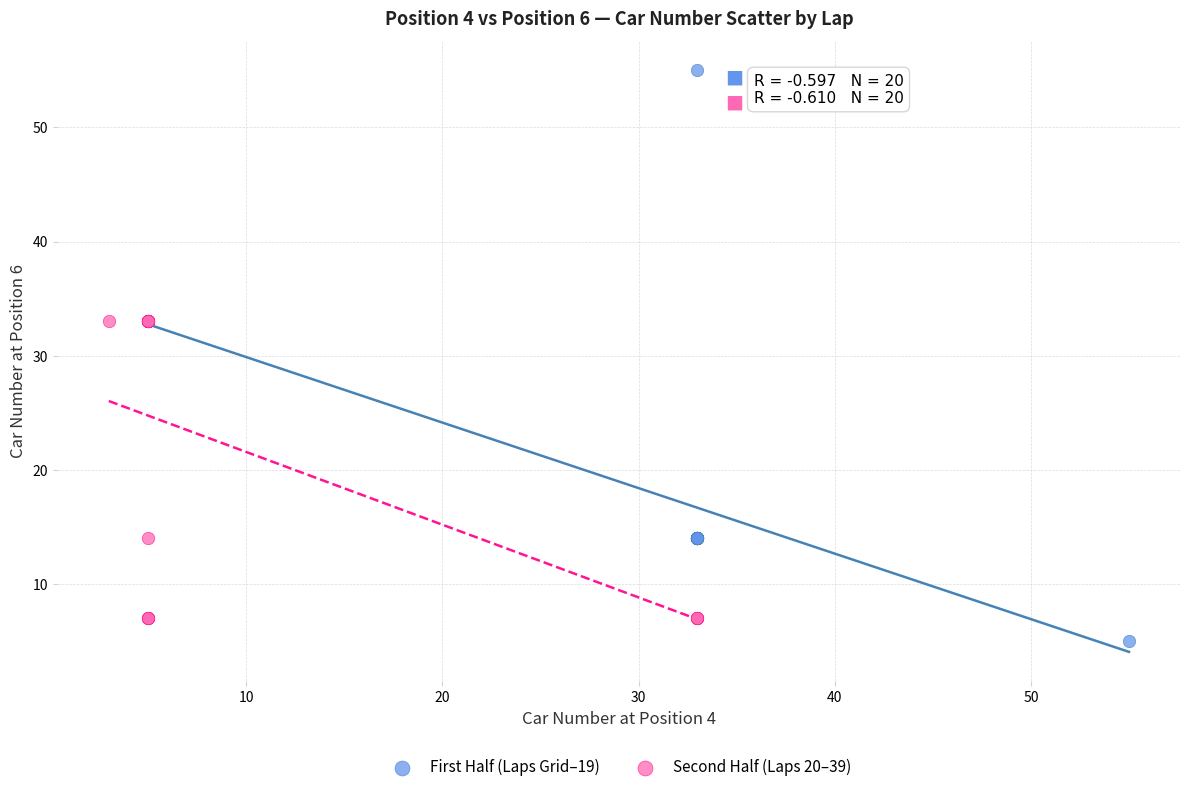

Which series contains the highest Y value?

First Half (Laps Grid–19)